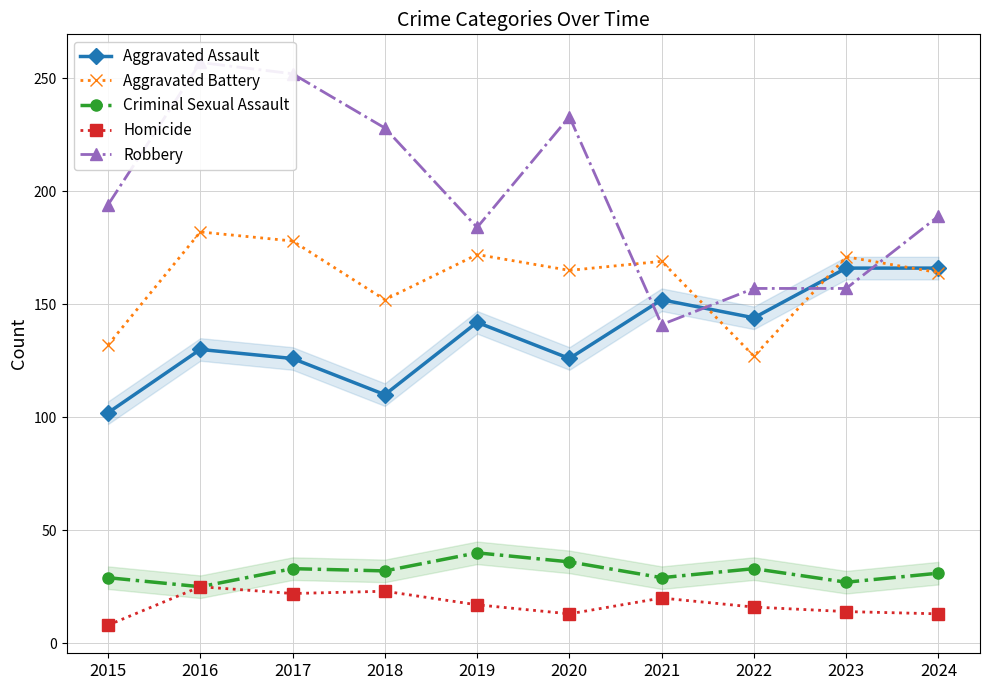

What are all the series names shown in the legend?

Aggravated Assault, Aggravated Battery, Criminal Sexual Assault, Homicide, Robbery